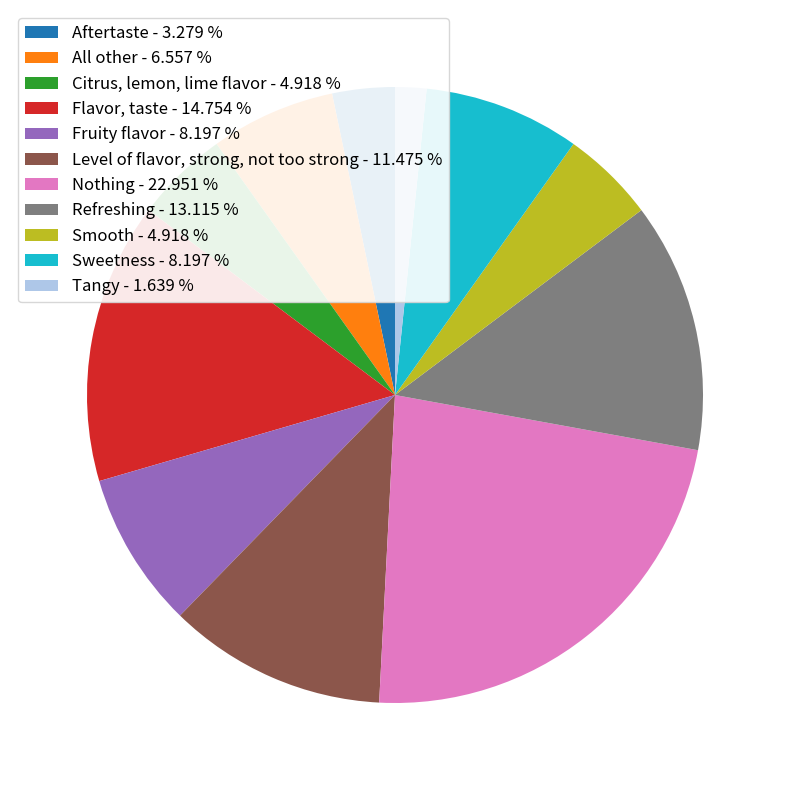

Between Citrus, lemon, lime flavor and All other, which is larger?

All other